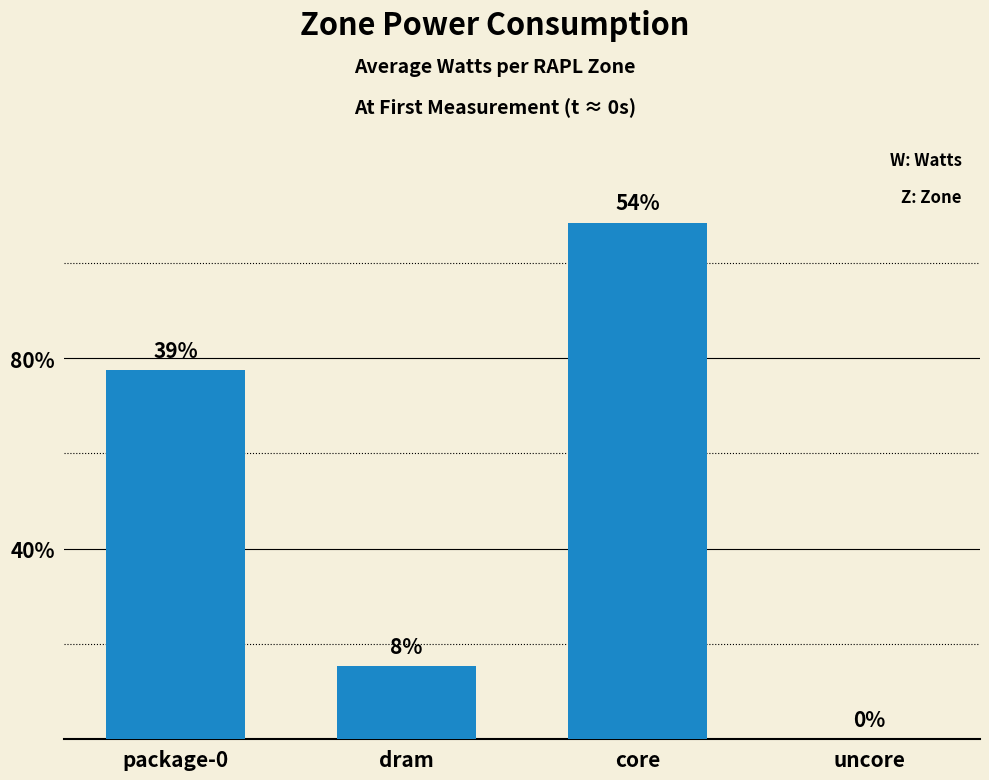

The chart shows a value of 0.0 at uncore. True or false?

True